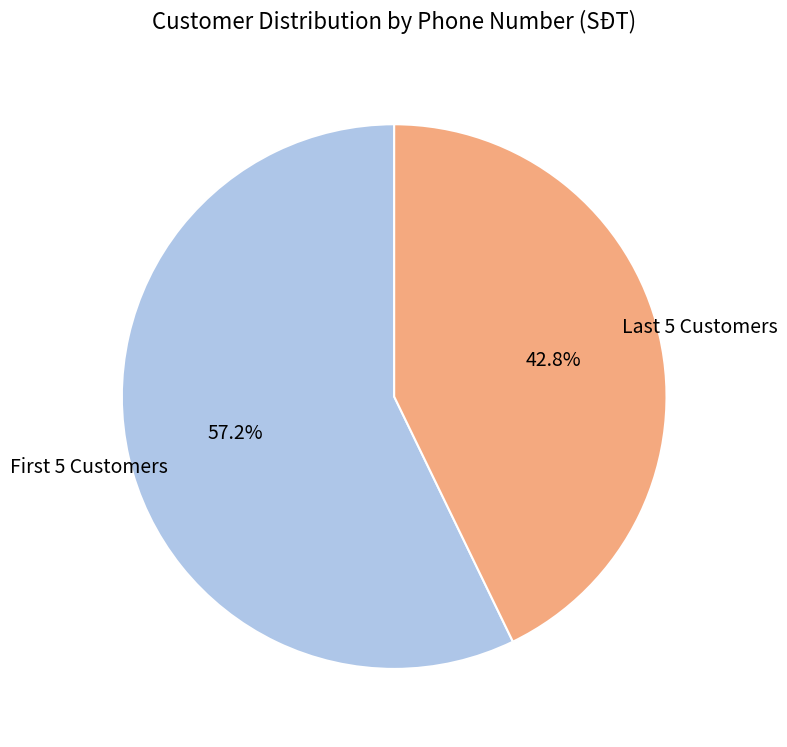

To the nearest percent, what is the difference between the largest and smallest slice percentages?

14%